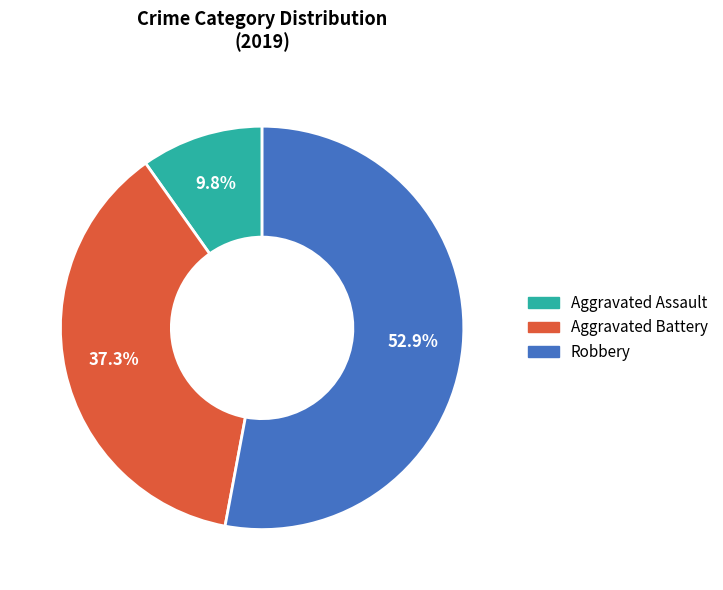

How many segments does this pie chart have?

3